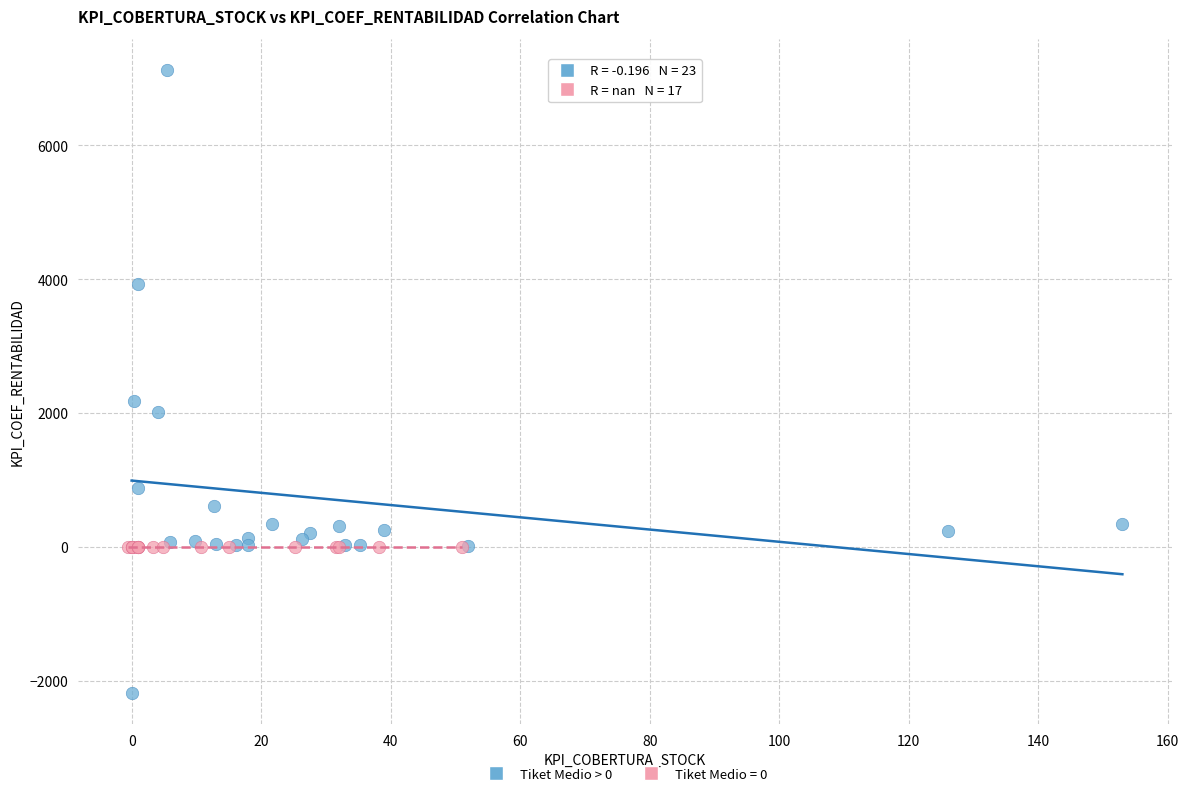

Which series reaches the maximum Y coordinate?

Tiket Medio > 0